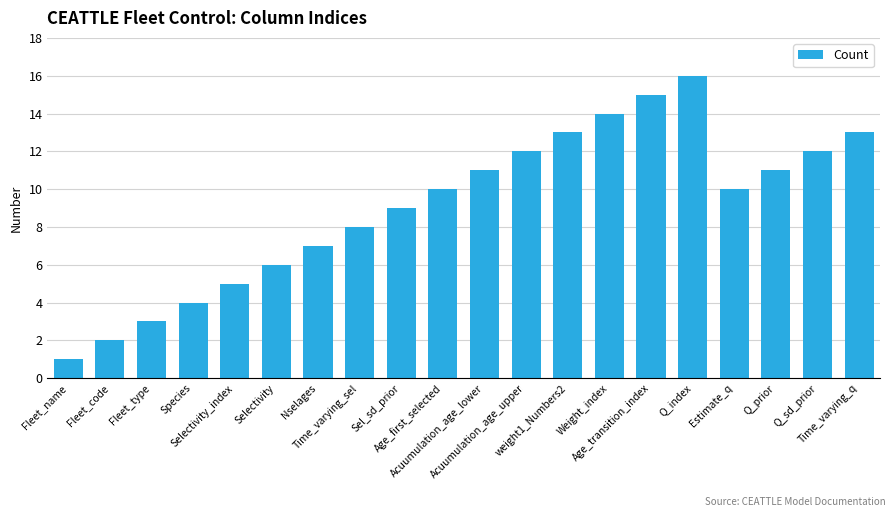

Reading left to right, transcribe all the data shown in this chart.

Fleet_name=1	Fleet_code=2	Fleet_type=3	Species=4	Selectivity_index=5	Selectivity=6	Nselages=7	Time_varying_sel=8	Sel_sd_prior=9	Age_first_selected=10	Acuumulation_age_lower=11	Acuumulation_age_upper=12	weight1_Numbers2=13	Weight_index=14	Age_transition_index=15	Q_index=16	Estimate_q=10	Q_prior=11	Q_sd_prior=12	Time_varying_q=13